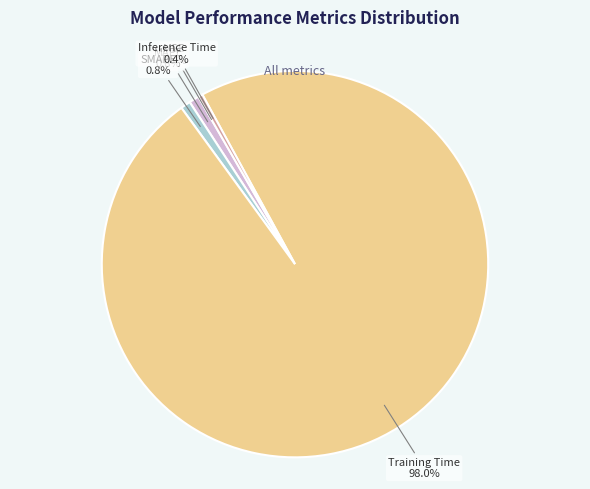

What is the largest slice in the pie chart?

Training Time